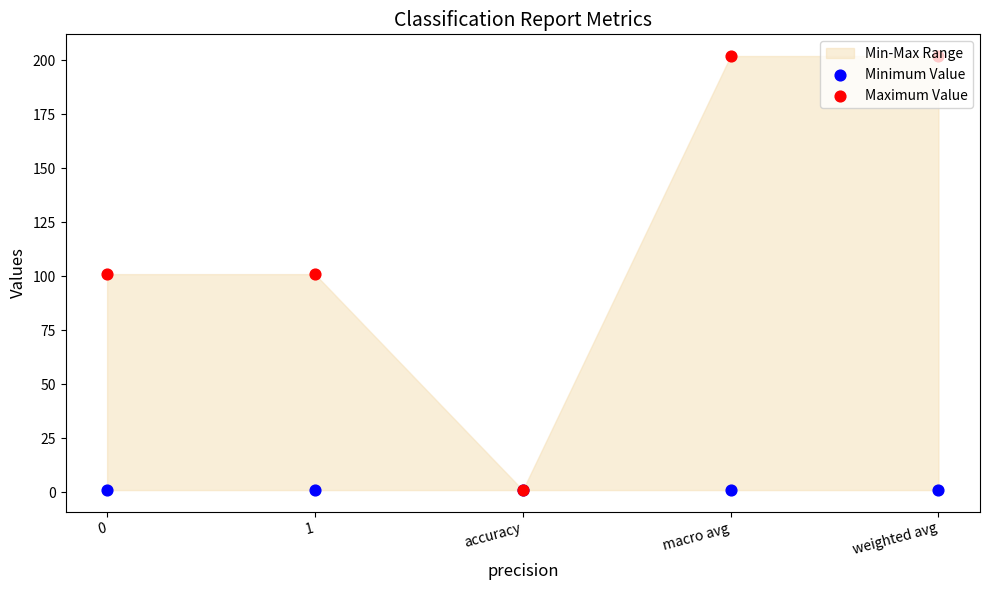

Which series has the largest total across all categories?

Maximum Value